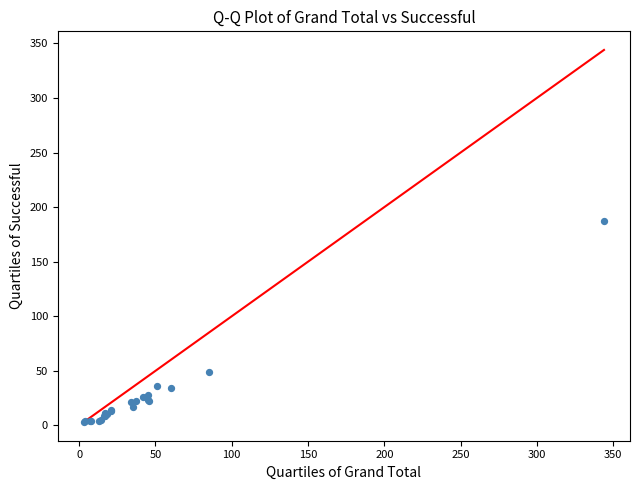

What Y value in the scatter plot is closest to 95?

49